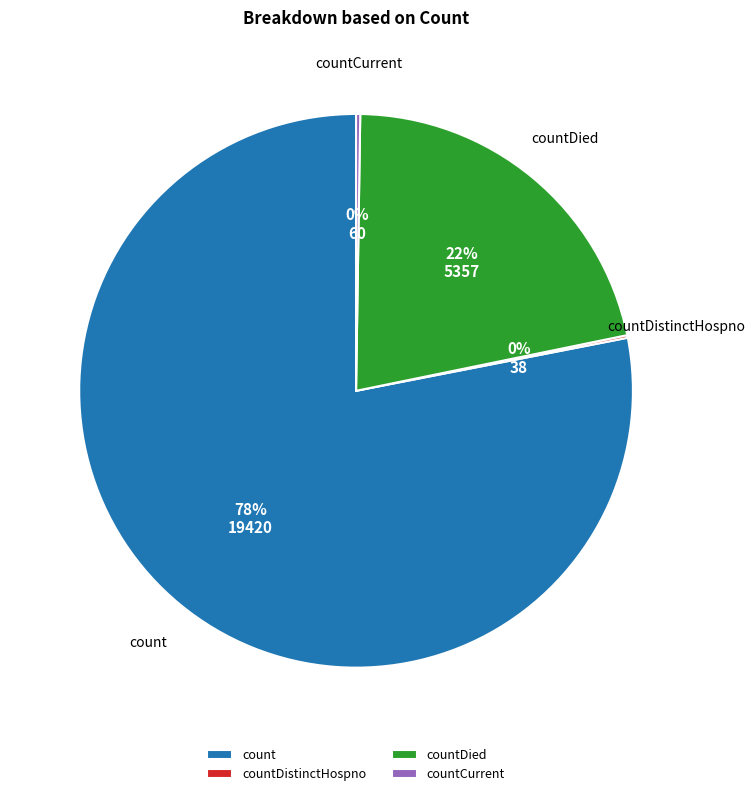

Which slice is the largest?

count